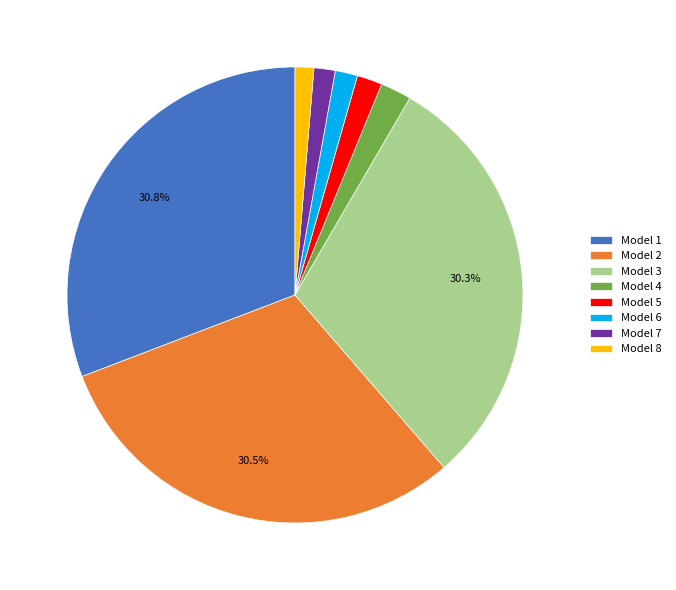

Approximately how many times larger is the value at Model 2 compared to Model 7?

20.3